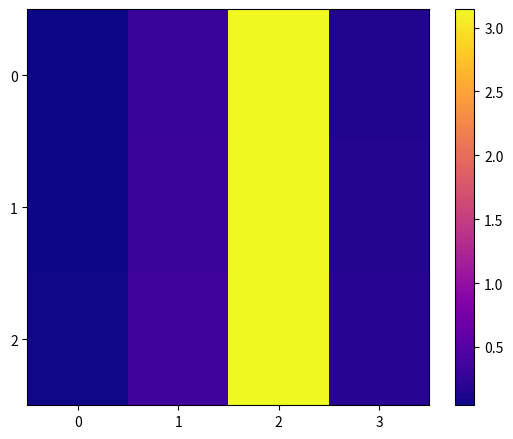

Which has a higher value, 0 or 1?

1